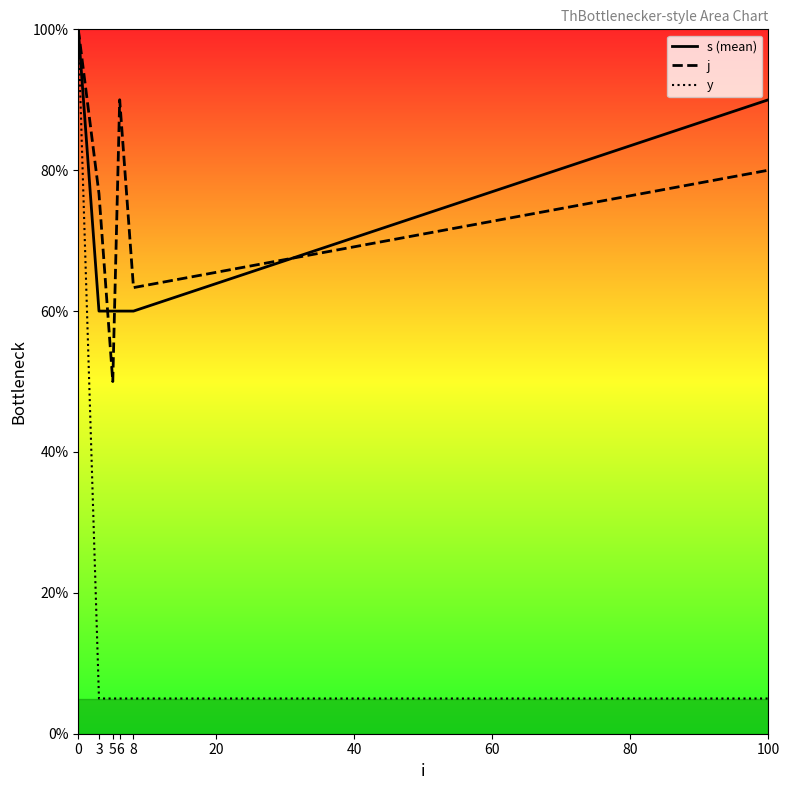

Reading left to right, transcribe all the data shown in this chart.

s (mean): 0=100.0	3=60.0	5=60.0	6=60.0	8=60.0	100=90.0
j: 0=100.0	3=76.7	5=50.0	6=90.0	8=63.3	100=80.0
y: 0=100.0	3=5.0	5=5.0	6=5.0	8=5.0	100=5.0